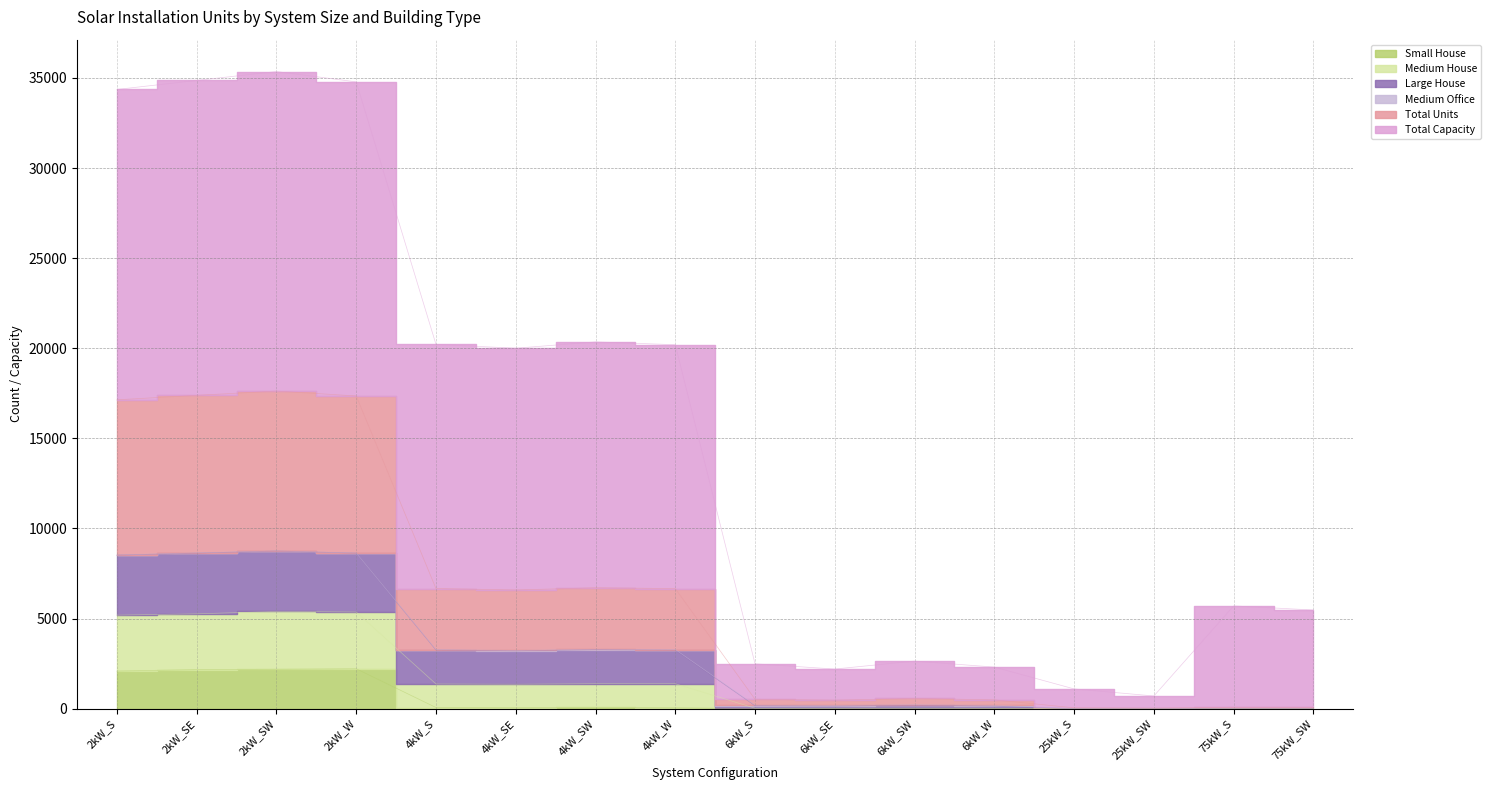

Is it true that Large House equals 393 at 25kW_SW?

False